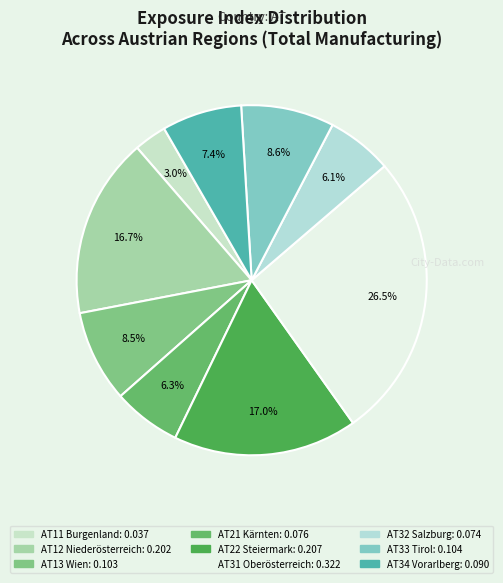

How many slices are in this pie chart?

9